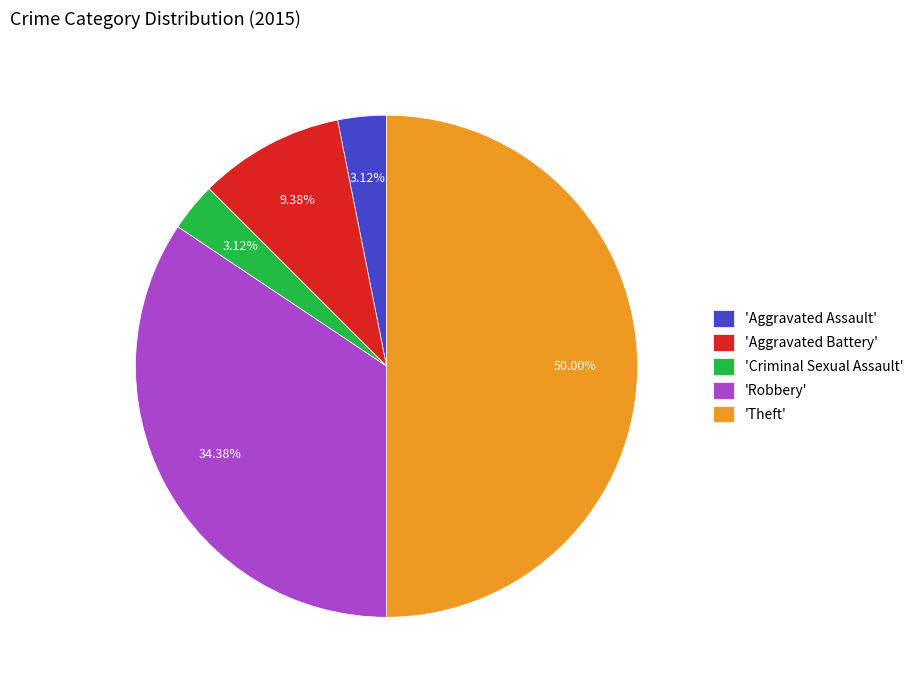

What is the largest slice in the pie chart?

'Theft'